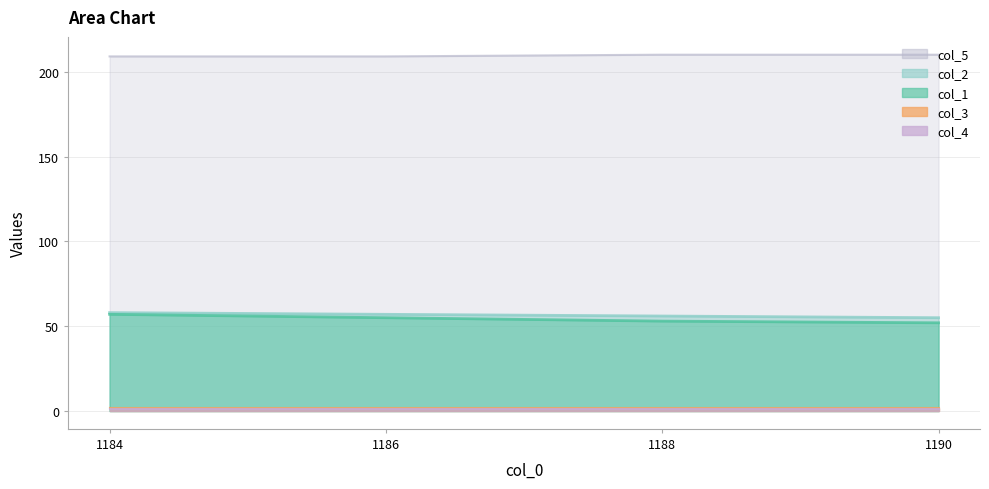

Rank the categories by col_1 value from lowest to highest.

1190.0, 1188.0, 1186.0, 1184.0